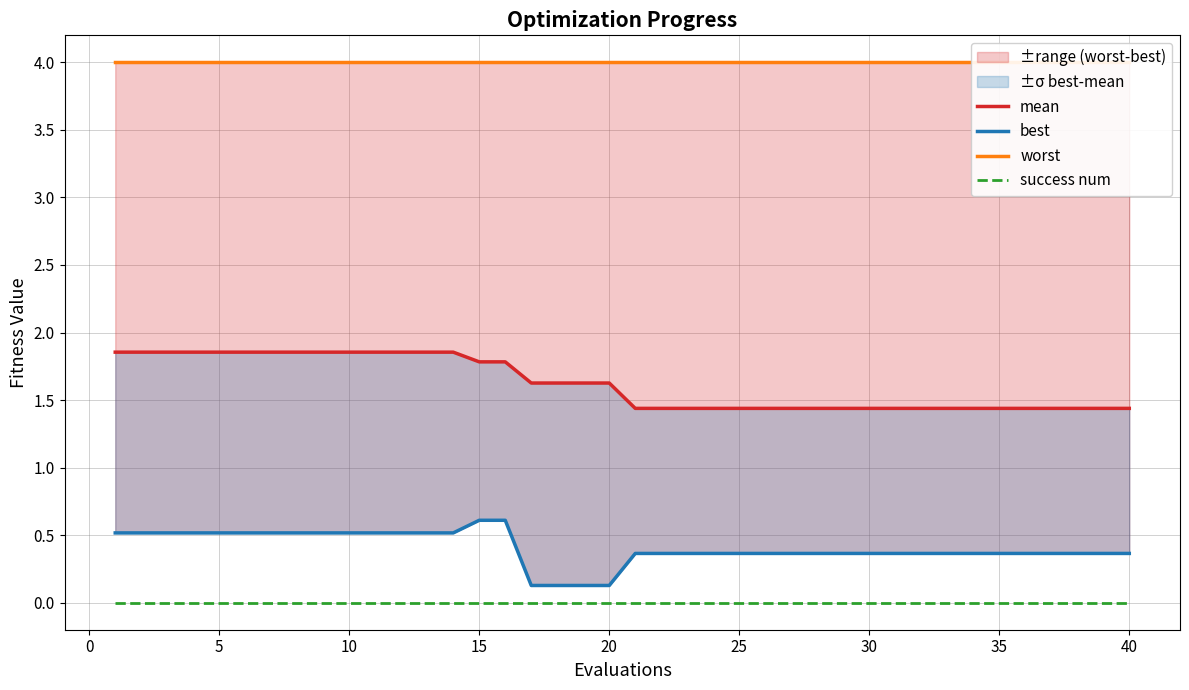

What is the difference between the highest and lowest values at 35?

4.0